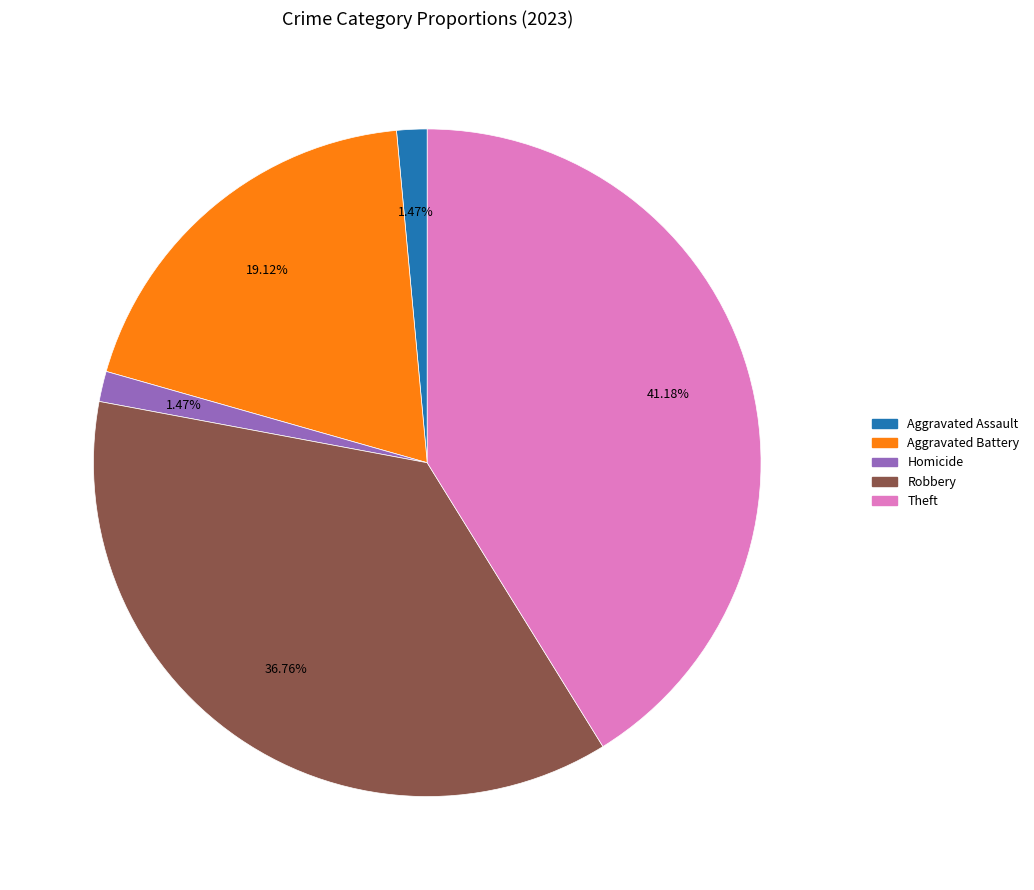

Does any single category account for the majority?

No